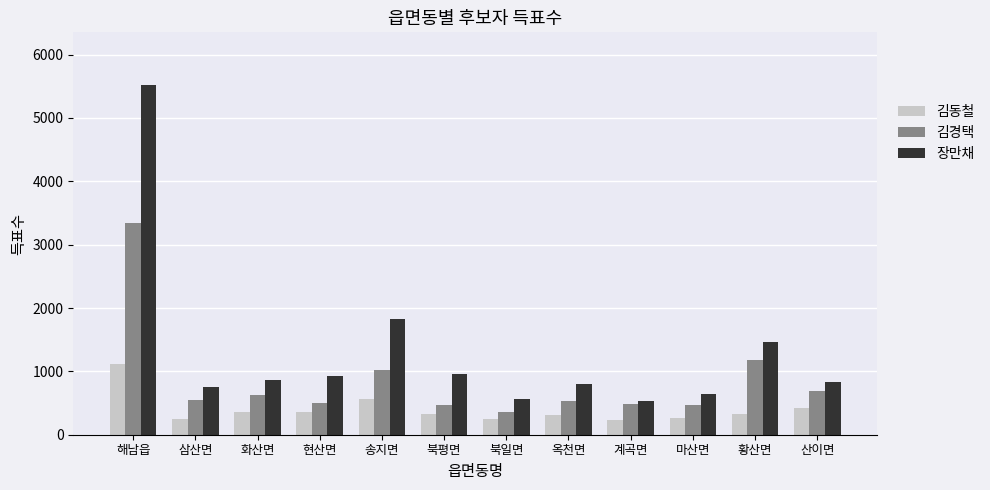

What is the value of the 김경택 bar at the 3rd from the left?

624